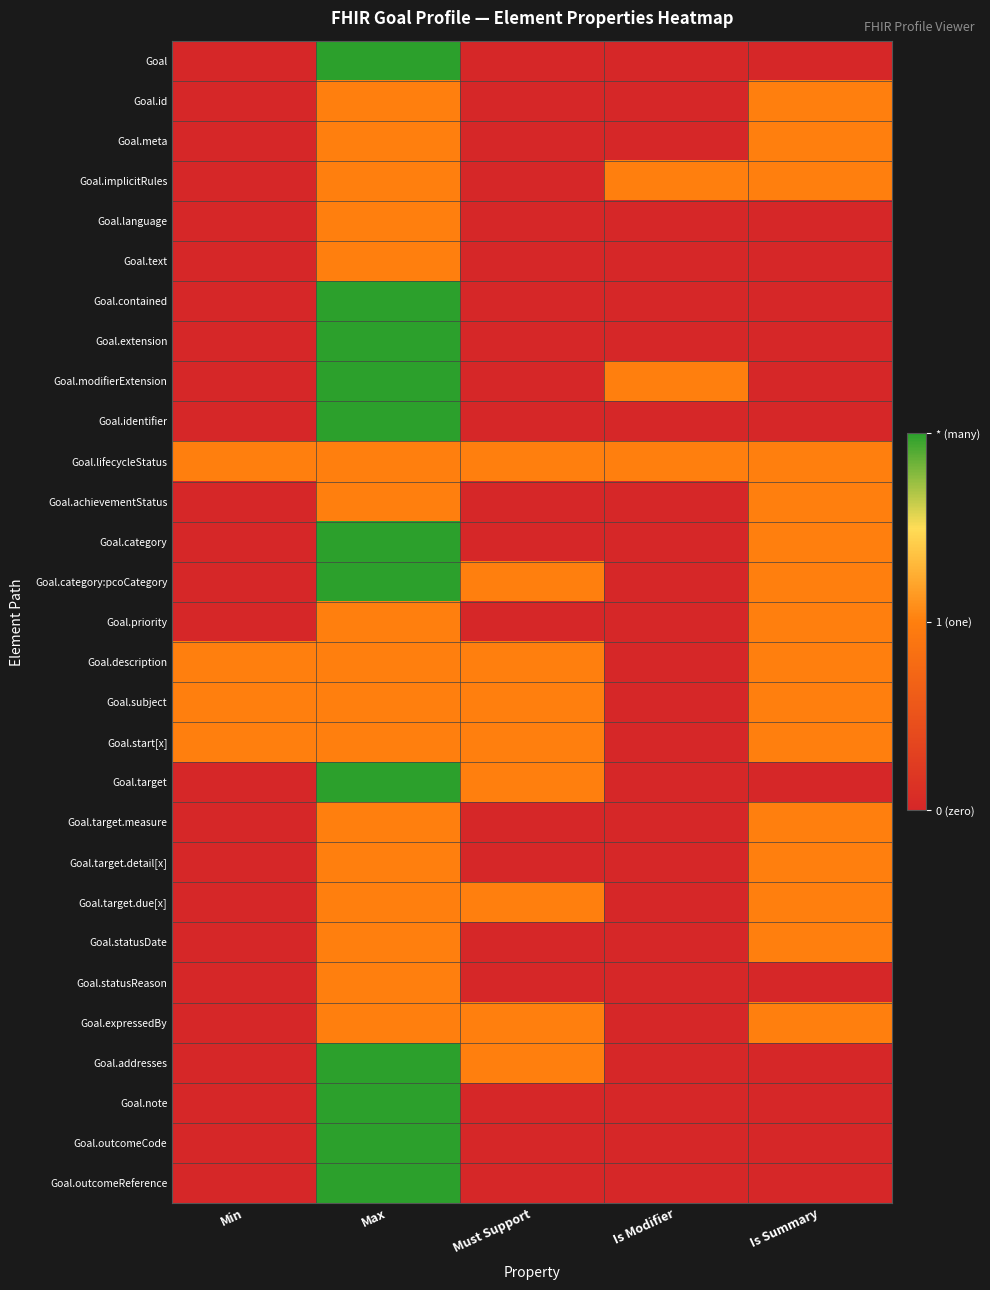

Which series has the largest total across all categories?

Goal.lifecycleStatus